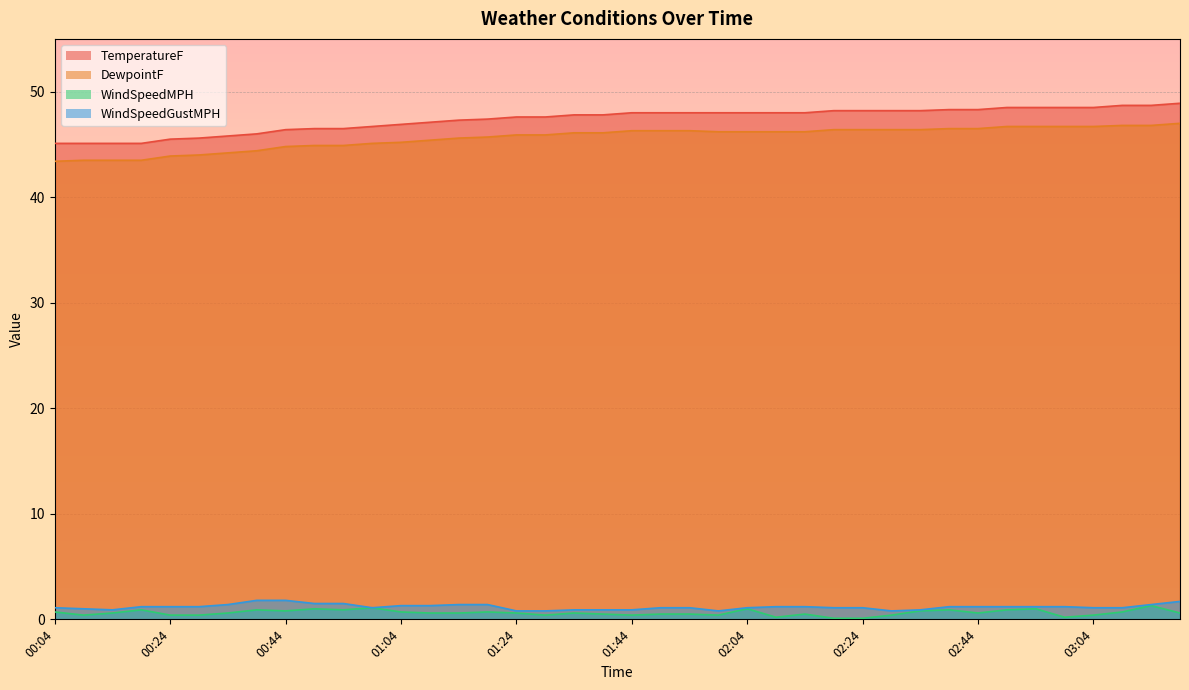

What are all the series names shown in the legend?

TemperatureF, DewpointF, WindSpeedMPH, WindSpeedGustMPH